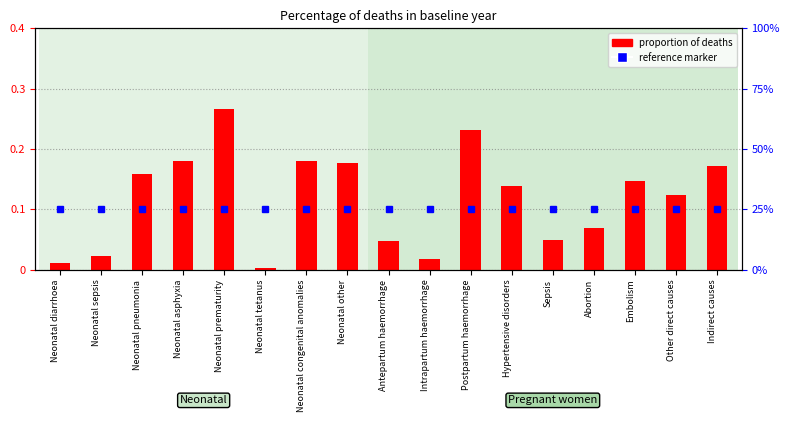

Rank the categories by value from lowest to highest.

Neonatal tetanus, Neonatal diarrhoea, Intrapartum haemorrhage, Neonatal sepsis, Antepartum haemorrhage, Sepsis, Abortion, Other direct causes, Hypertensive disorders, Embolism, Neonatal pneumonia, Indirect causes, Neonatal other, Neonatal congenital anomalies, Neonatal asphyxia, Postpartum haemorrhage, Neonatal prematurity